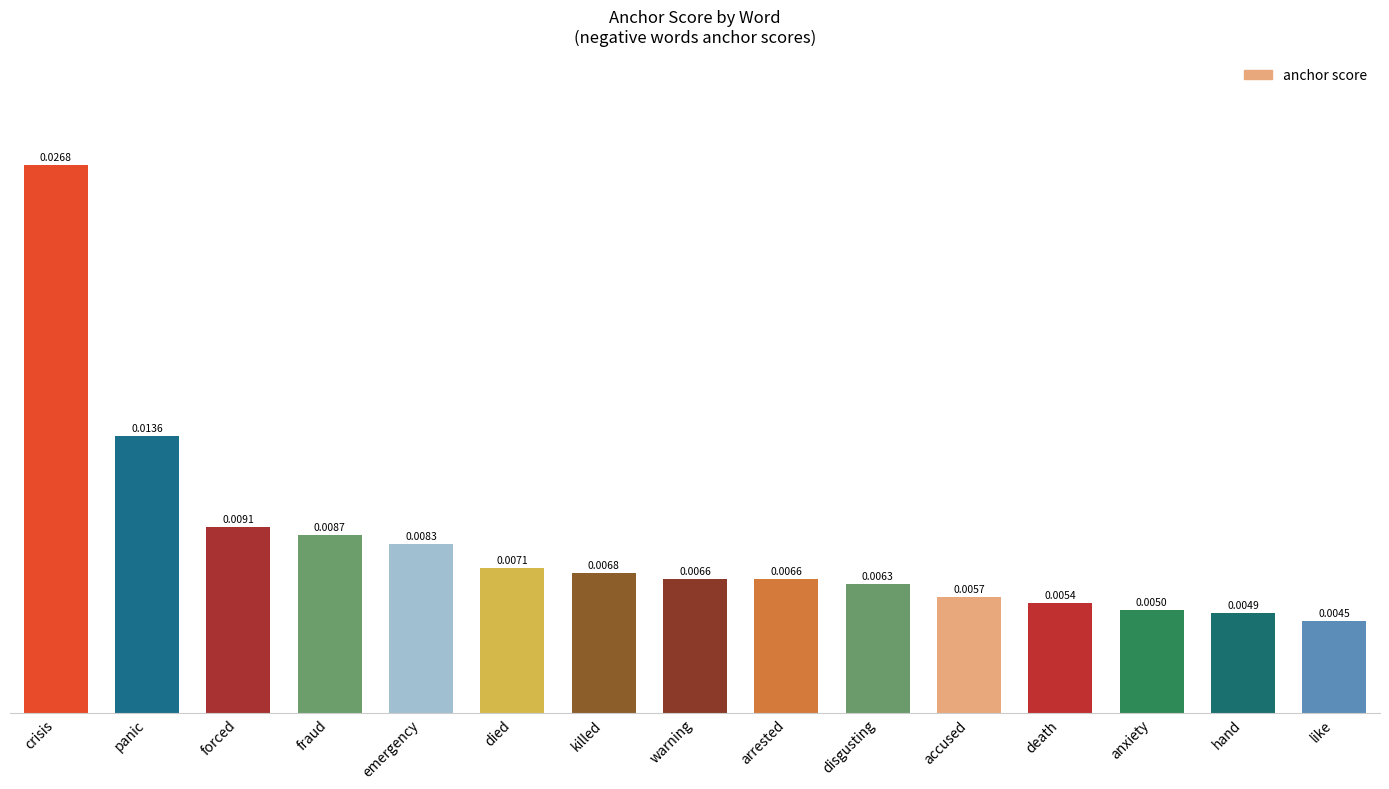

Between emergency and died, which is larger?

emergency